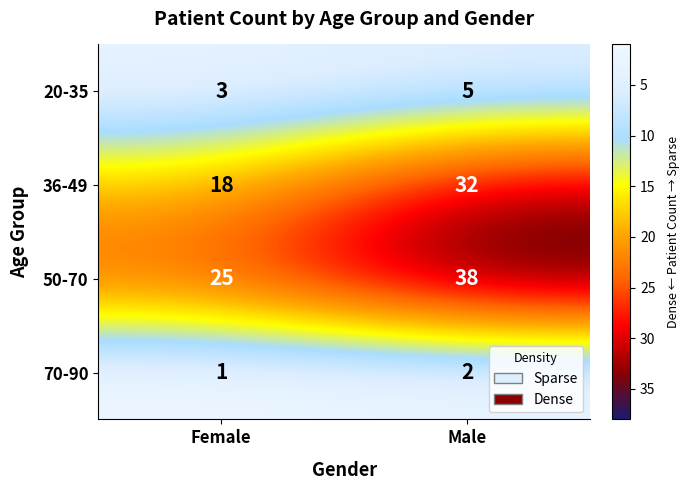

Which series has the largest total across all categories?

50-70